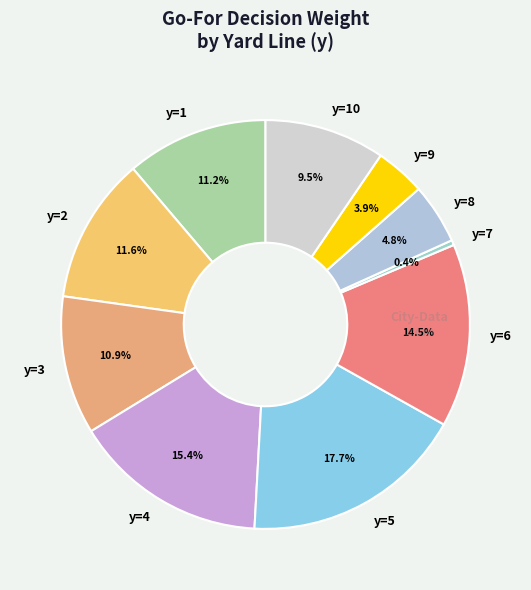

Does y=4 account for over 50% of the chart?

No